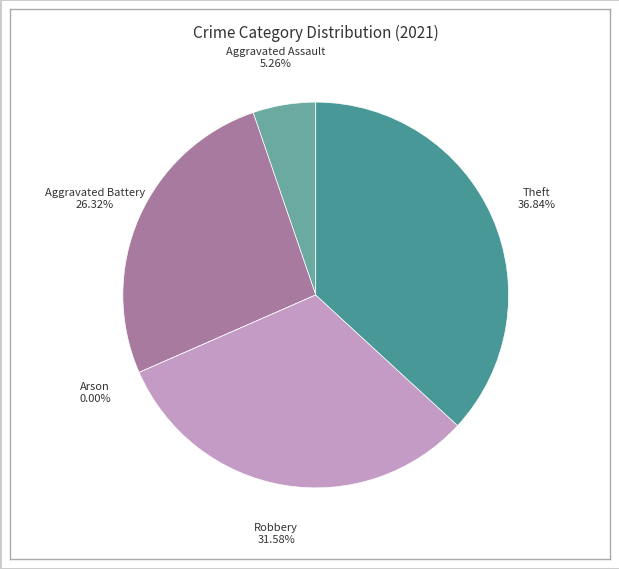

Does Arson account for over 50% of the chart?

No